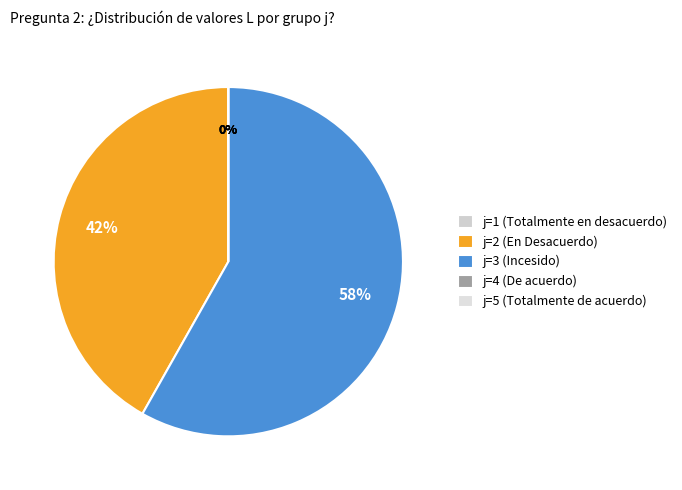

What percentage is NOT represented by j=3?

41.4%